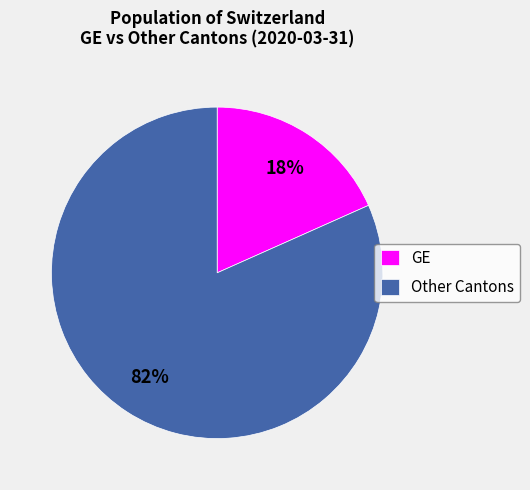

Is the sum of GE and Other Cantons greater than half?

Yes